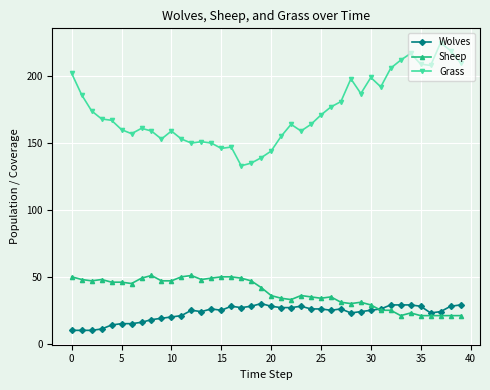

True or false: Grass has more than 0 points higher than both neighbors.

True